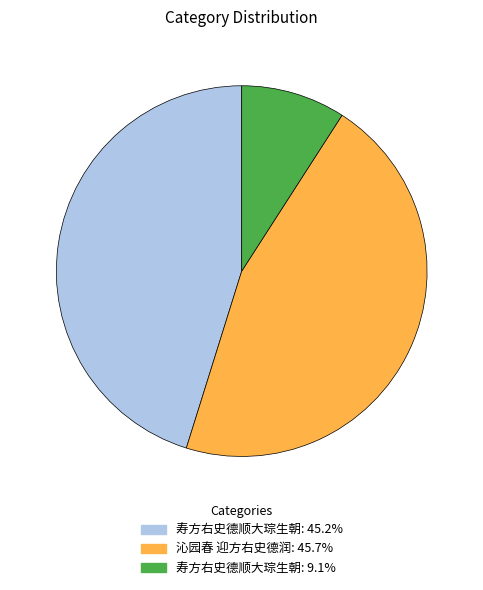

Is there any slice that represents more than half of the pie?

No